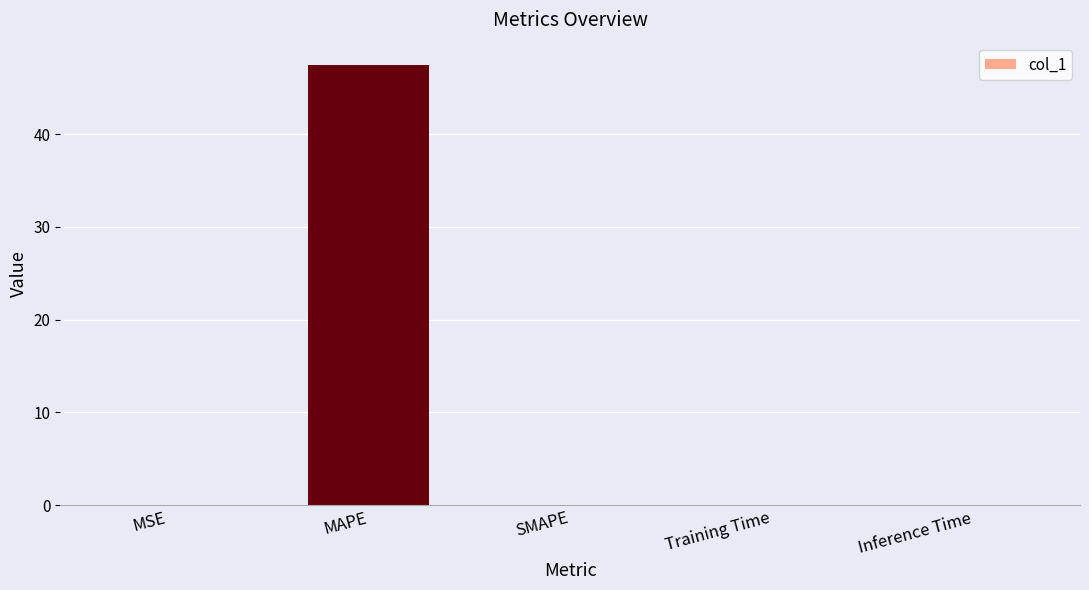

True or false: the data shows 0.0 at SMAPE.

True